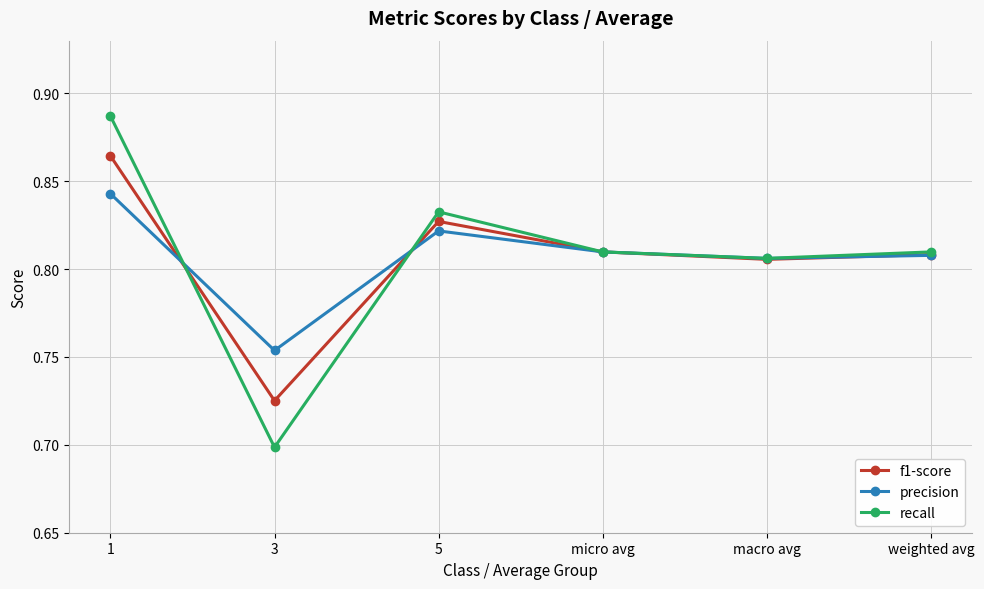

What position from the right is macro avg?

2